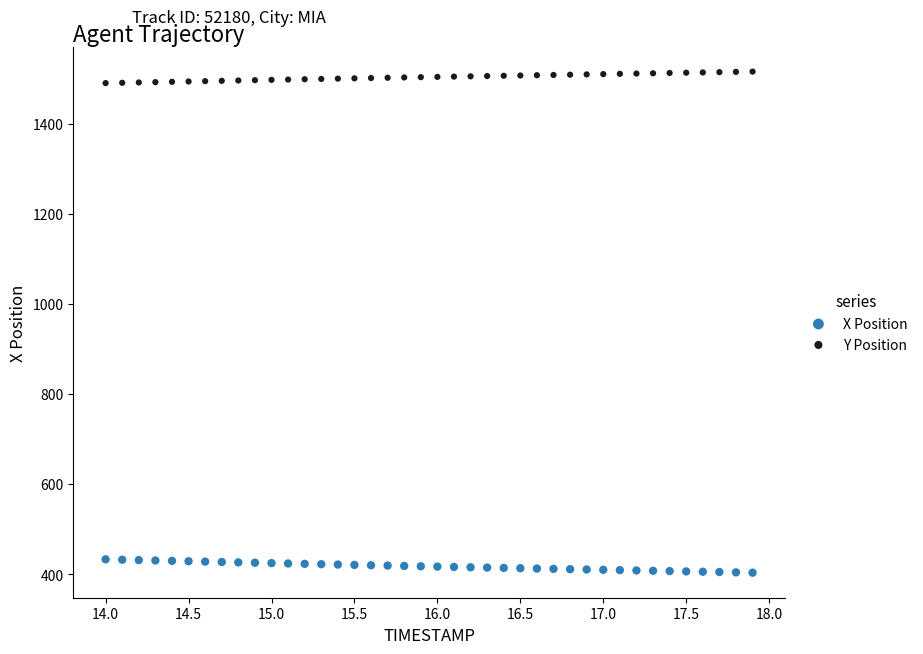

Across all data points, what is the range of X values (max minus min)?

3.9